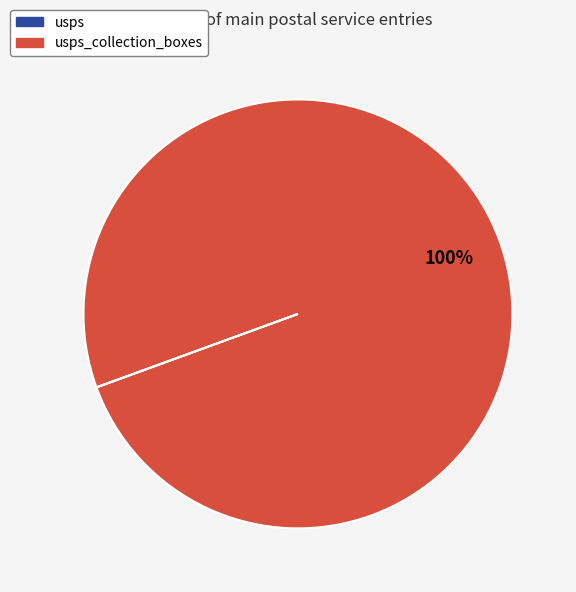

To the nearest percent, what is the difference between the largest and smallest slice percentages?

100%